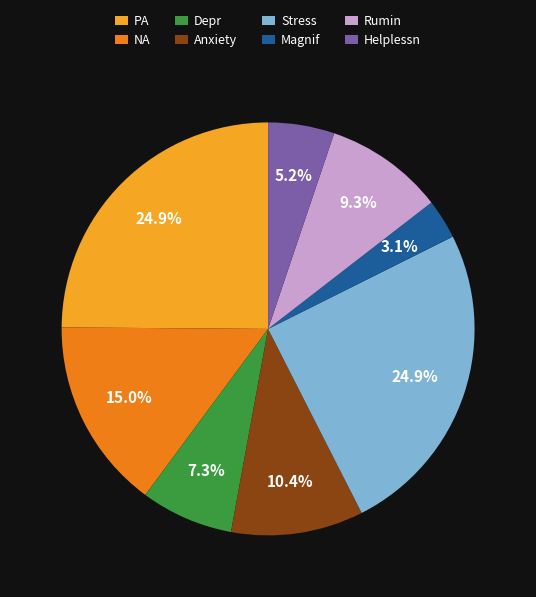

To the nearest percent, what percentage of the pie is Helplessn?

5%